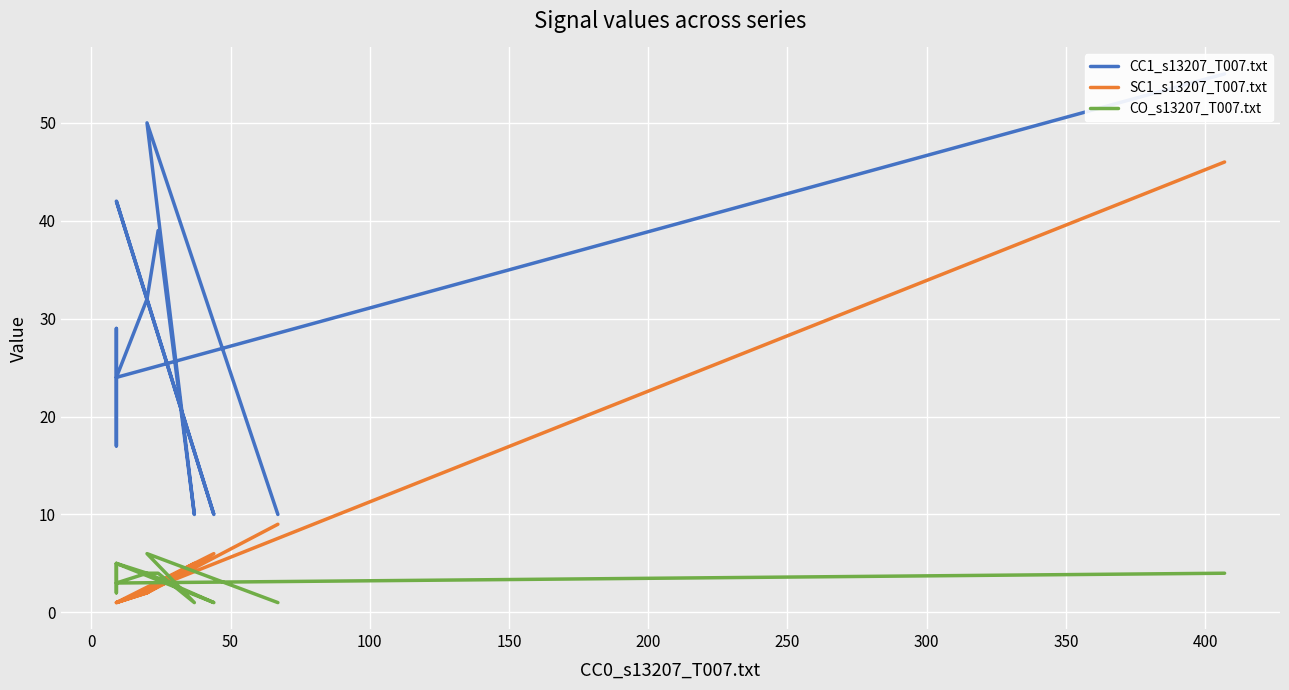

Reading right to left, transcribe all the data shown in this chart.

CC1_s13207_T007.txt: 10	50	10	39	32	42	10	32	24	29	17	24	55
SC1_s13207_T007.txt: 9	2	5	3	2	1	6	2	1	1	1	1	46
CO_s13207_T007.txt: 1	6	1	4	4	5	1	4	3	5	2	3	4